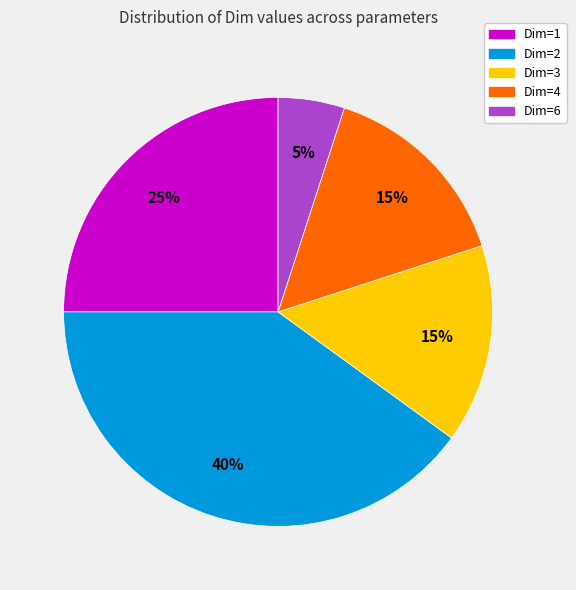

How many segments does this pie chart have?

5